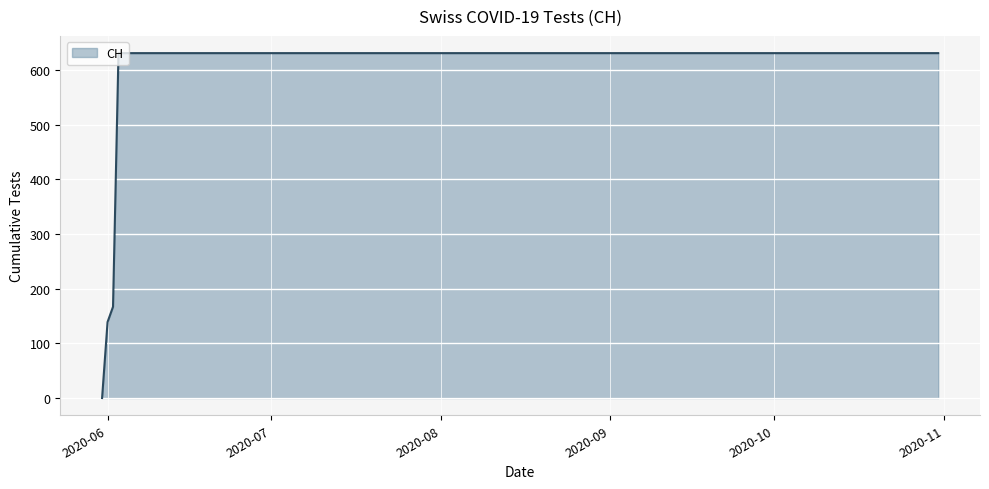

Which label corresponds to the largest value in the chart?

2020-06-03